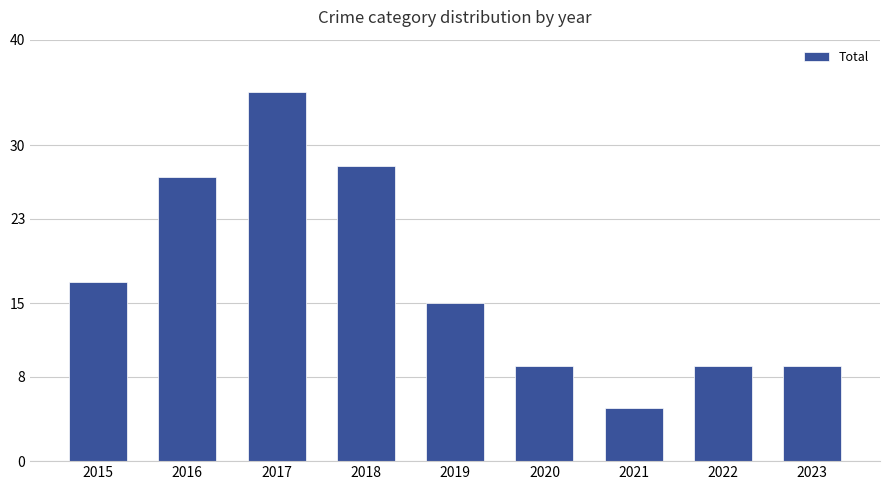

Between 2015 and 2019, which is larger?

2015